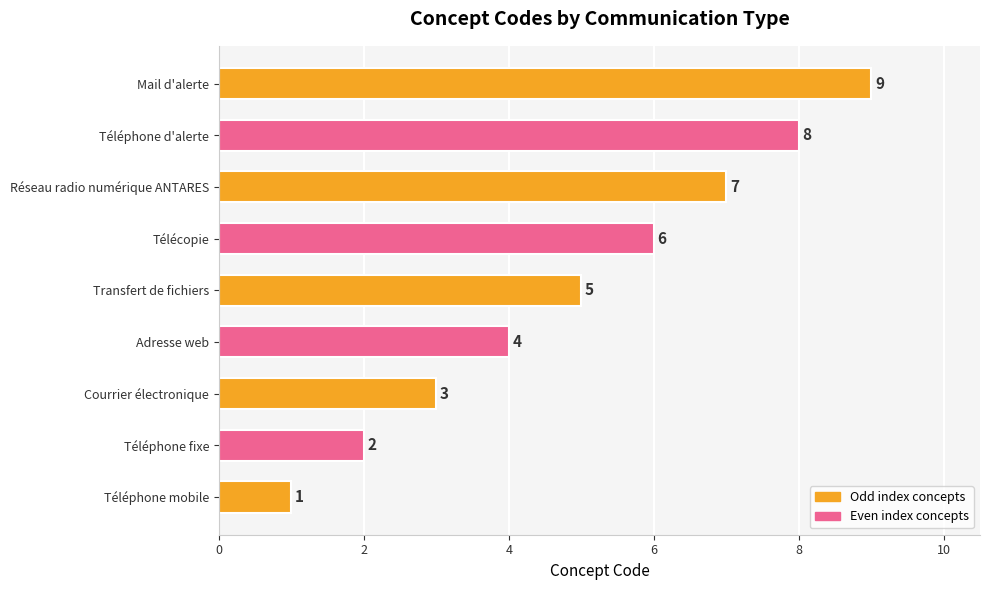

How many values are between 3 and 7?

5